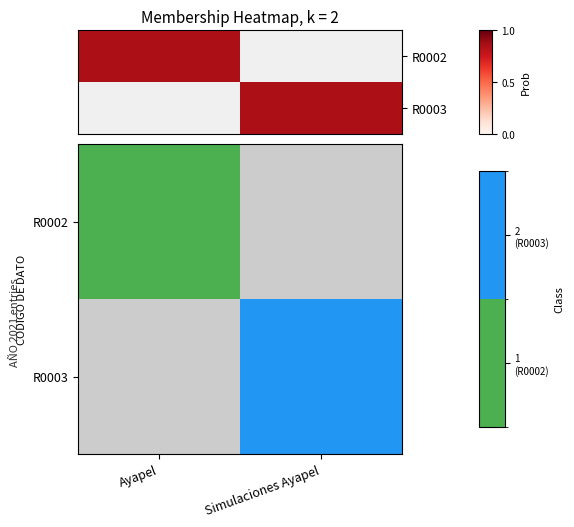

List the series in order of their peak value, highest first.

R0003, R0002